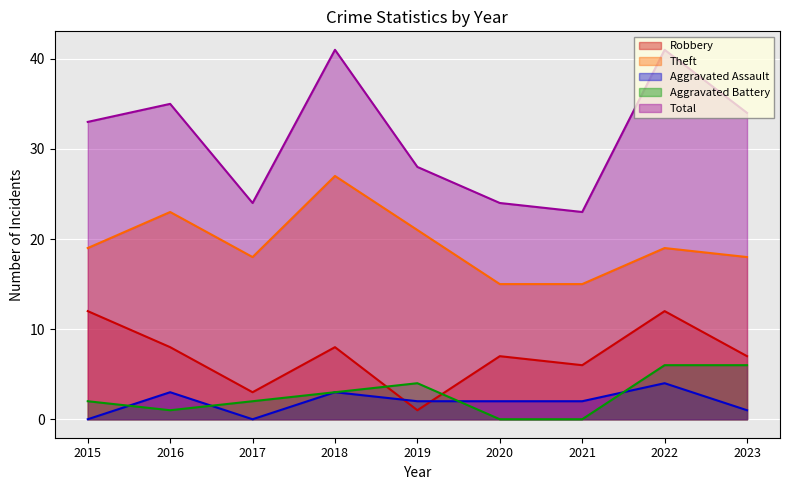

What is the average value of the Robbery series?

7